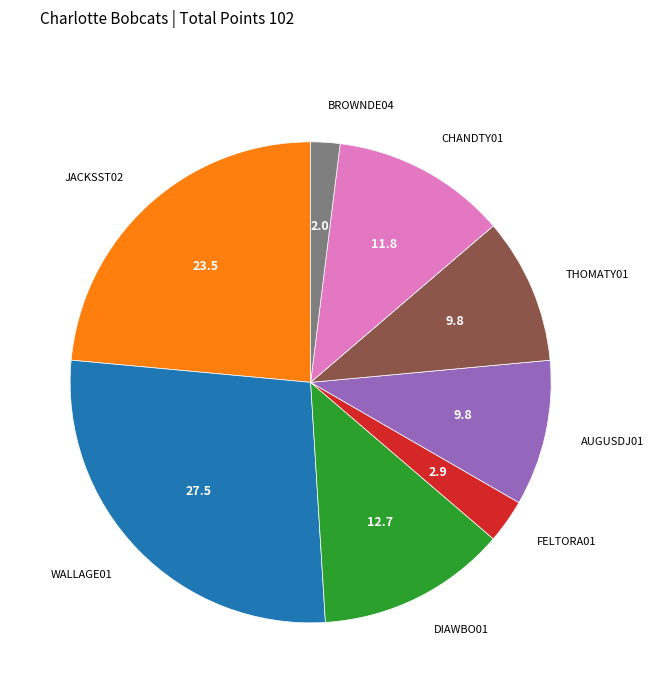

Is there a majority slice in this chart?

No